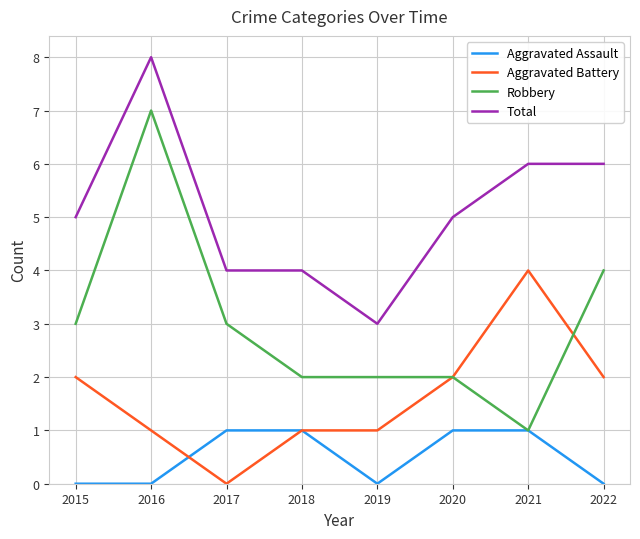

Is it true that Aggravated Battery equals 0 at 2017?

True